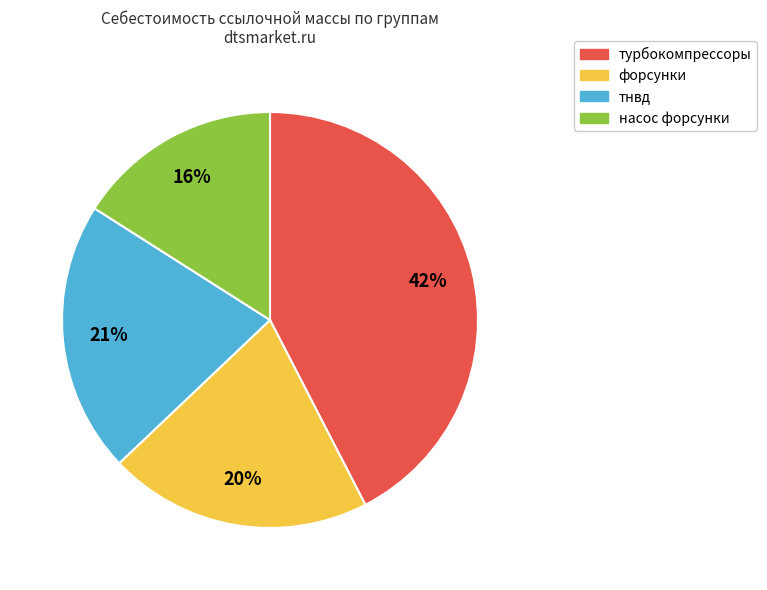

True or false: тнвд accounts for 12% of the total.

False